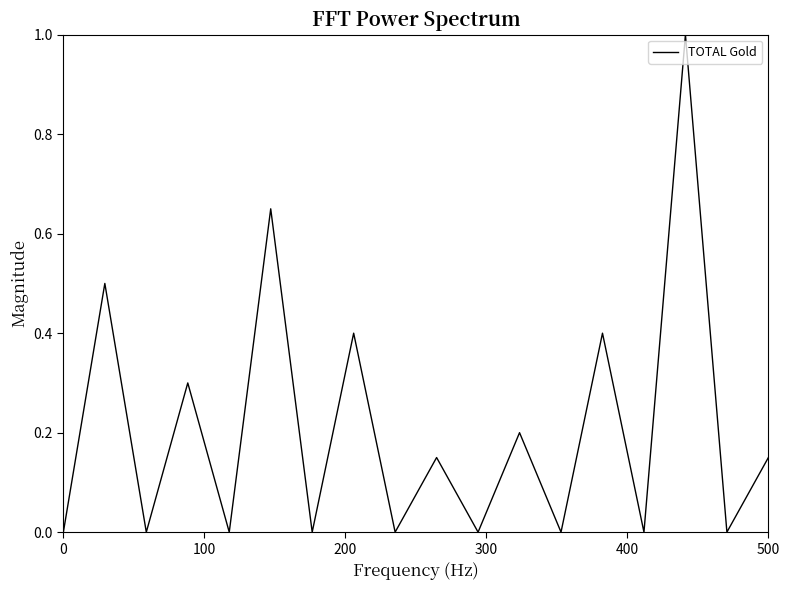

What is the difference between the maximum and minimum values?

1.0